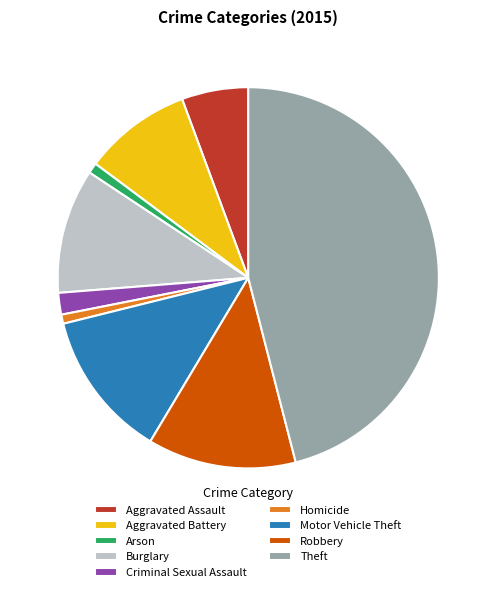

Approximately how many times larger is the value at Theft compared to Aggravated Assault?

8.1